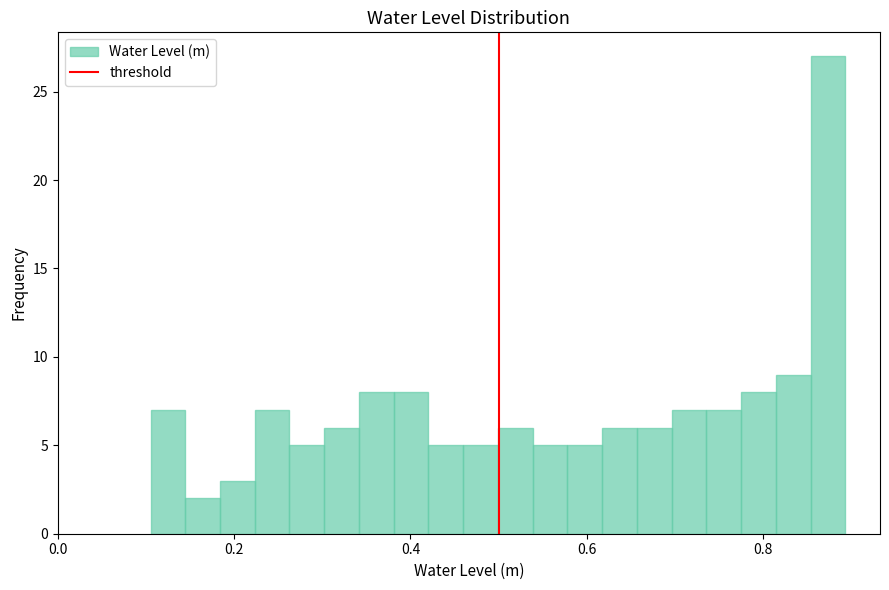

Around what value on the x-axis is the tallest bar? Give the approximate position of its centre, as read against the axis.

0.88